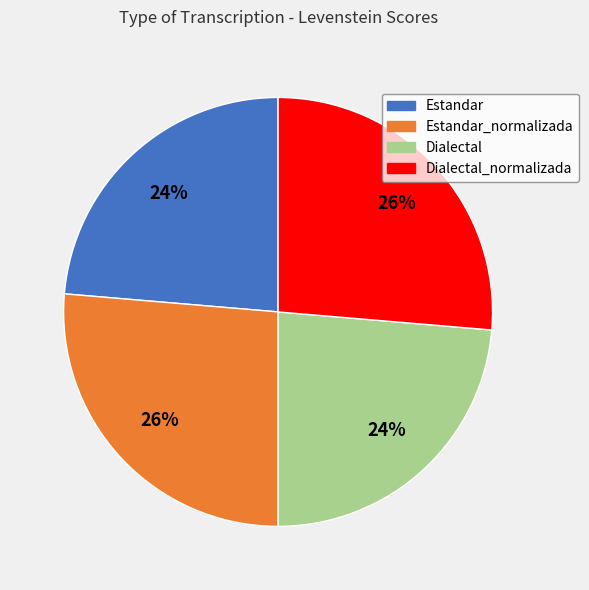

Is there any slice that represents more than half of the pie?

No